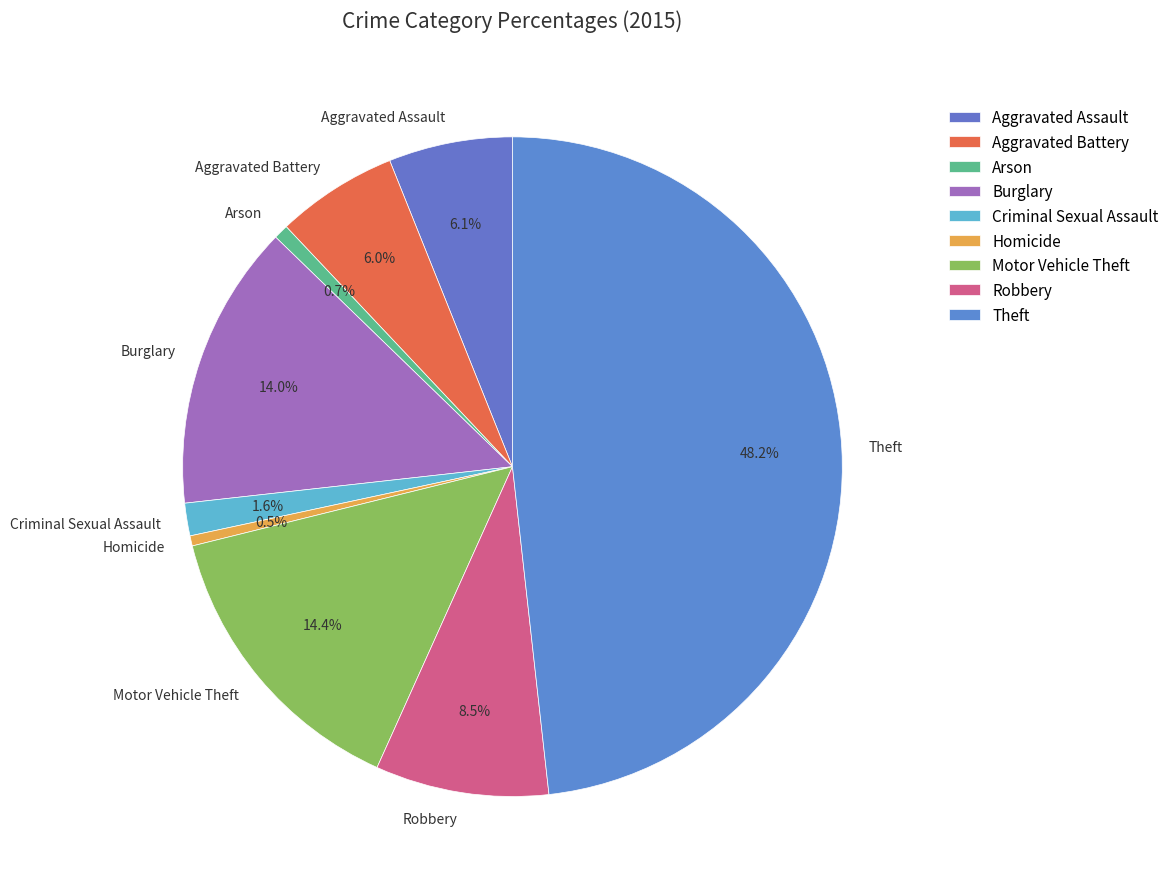

Is there a majority slice in this chart?

No